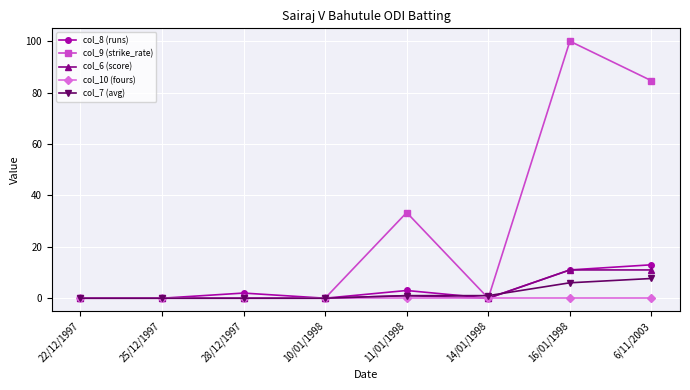

Does the chart have visible grid lines?

Yes